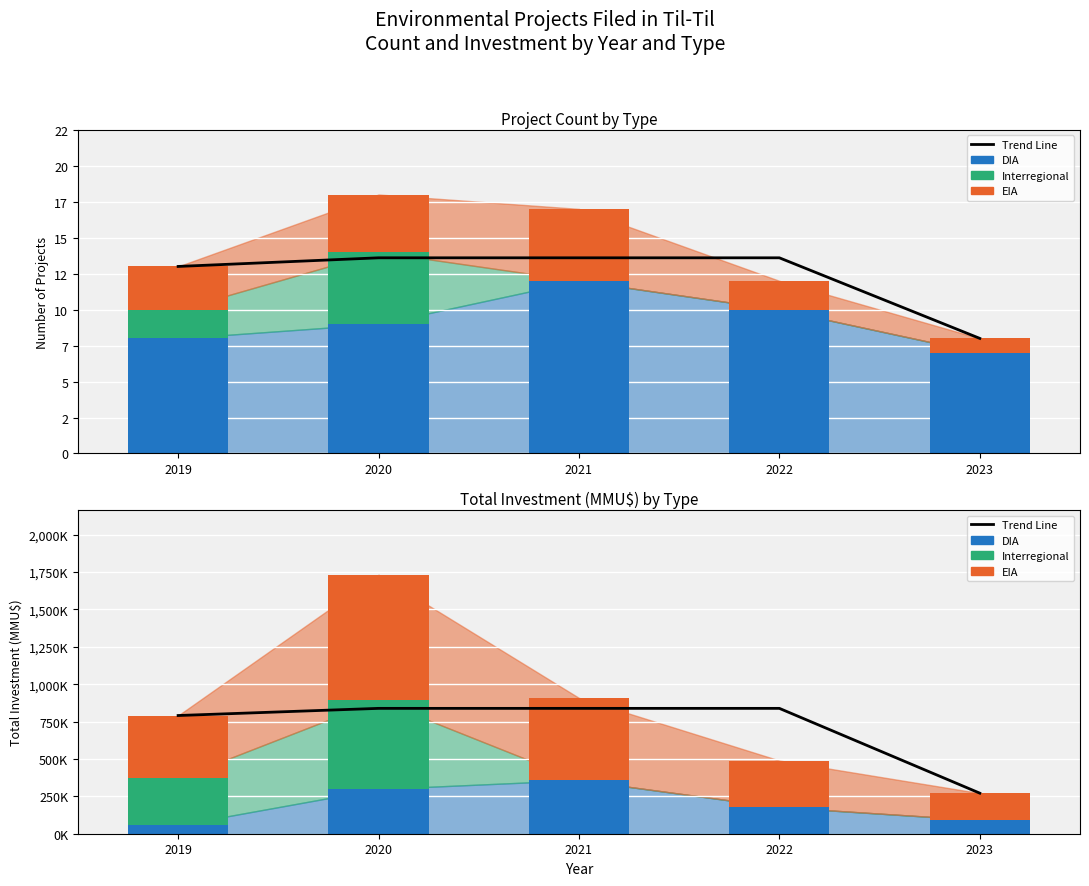

True or false: EIA has a value of 1256831.2 at 2020.

False